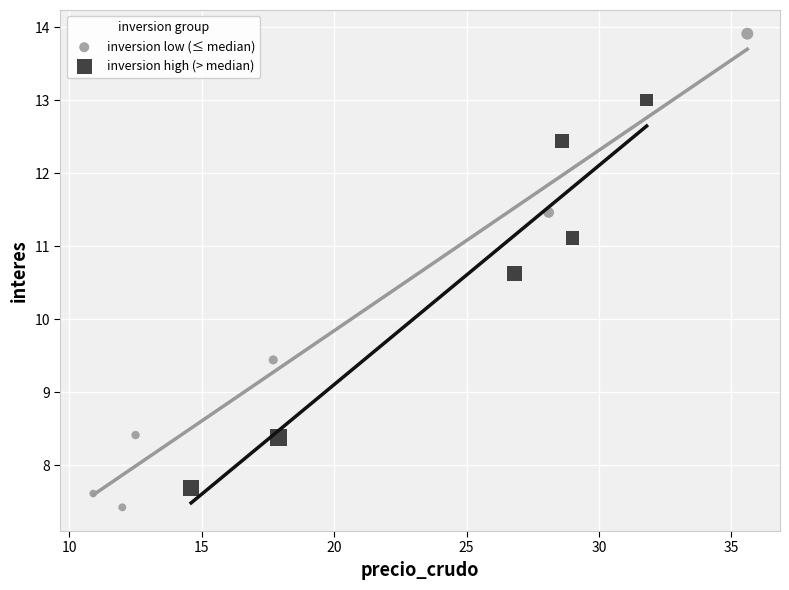

Which series has the largest Y range (max minus min)?

inversion low (≤ median)